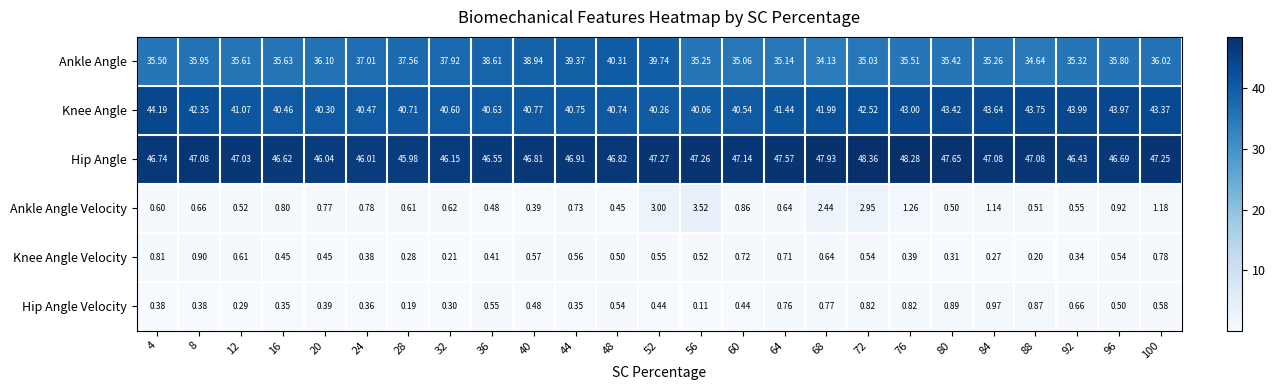

Is the value of Knee Angle Velocity at 48 greater than the value of Hip Angle at 48?

No